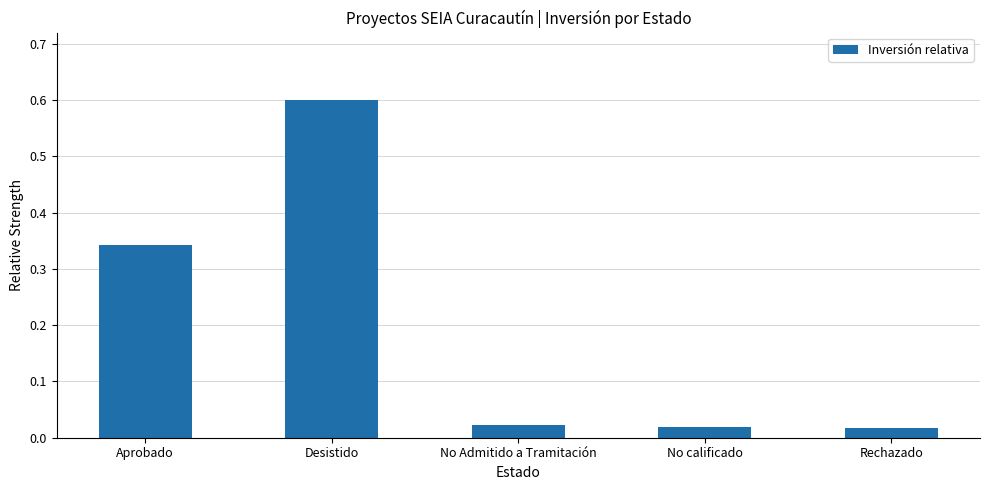

What is the label of the 4th bar from the left?

No calificado